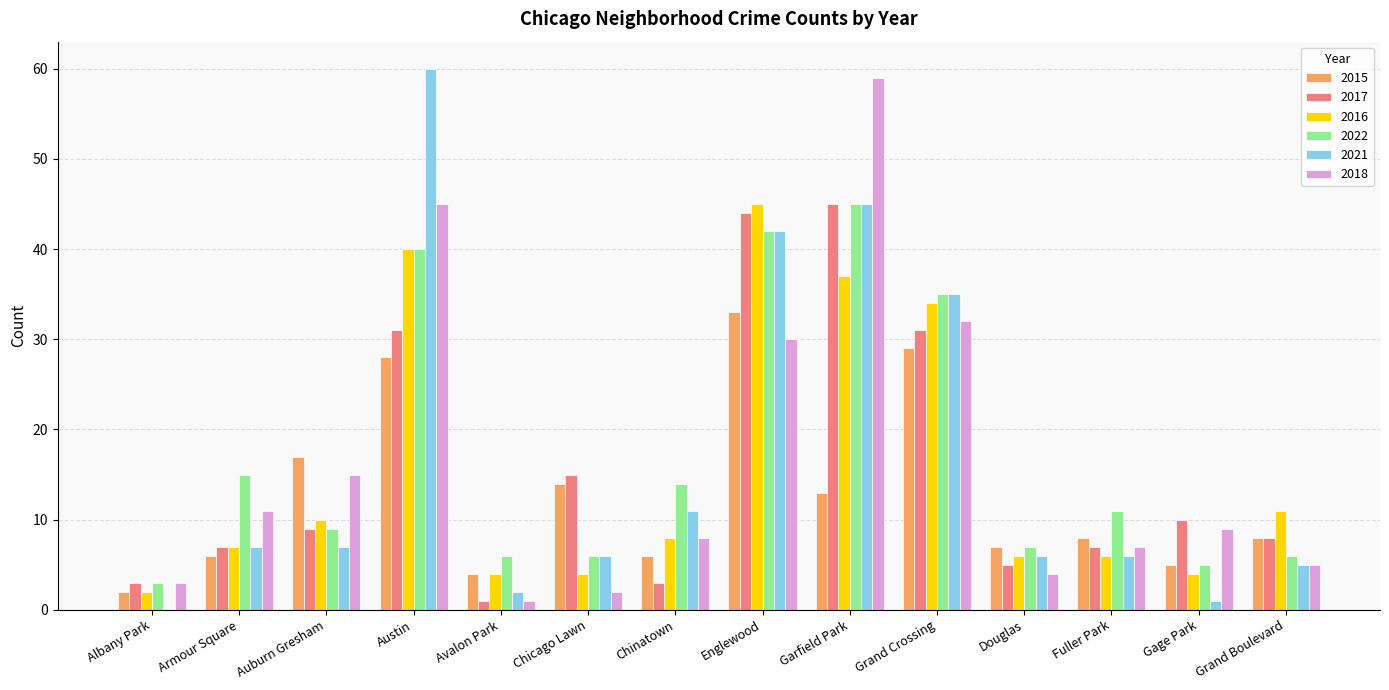

What is the sum of all 2021 values?

233